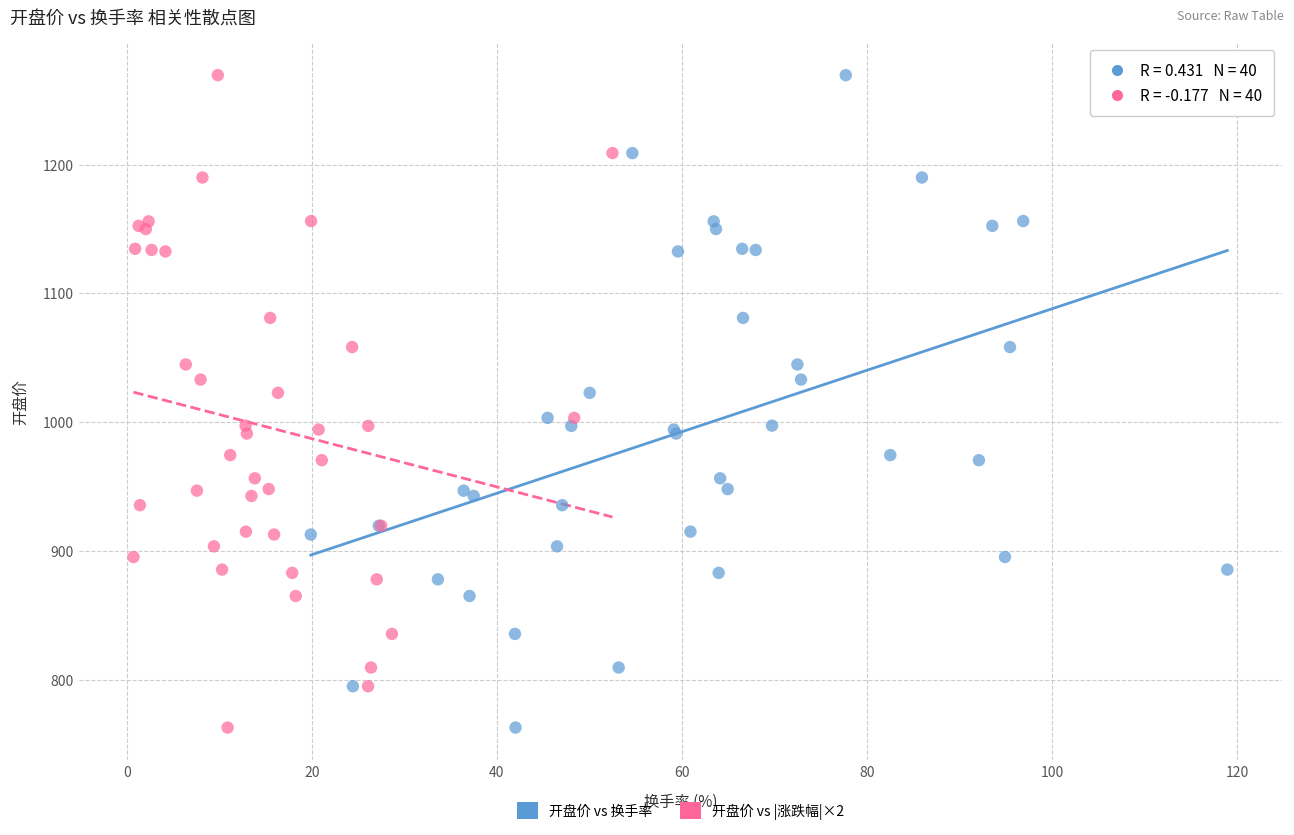

What are all the series names shown in the legend?

开盘价 vs 换手率, 开盘价 vs |涨跌幅|×2